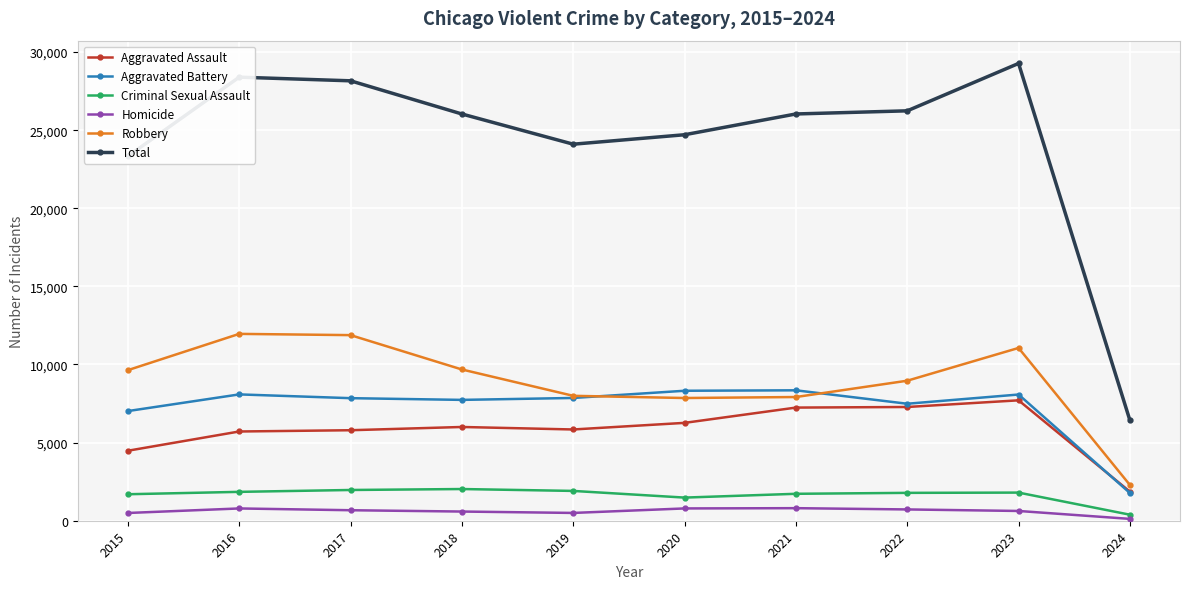

True or false: Homicide and Aggravated Assault cross at least once.

False